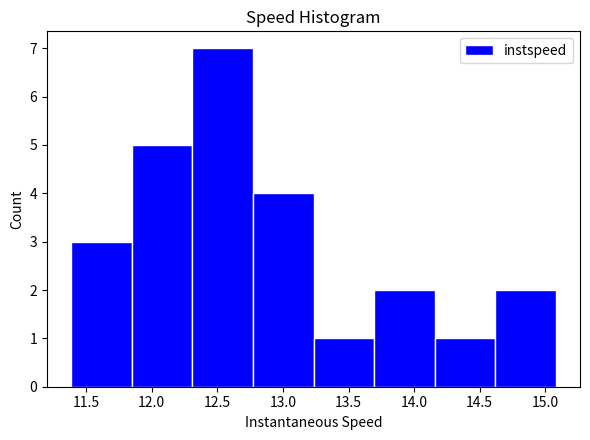

Reading left to right, list every bar in this chart as the range it spans on the x-axis followed by its height. Neither the bar edges nor the heights are printed on the chart, so give them approximately, as read against the axes.

11.40 to 11.85: 3
11.85 to 12.30: 5
12.30 to 12.75: 7
12.75 to 13.25: 4
13.25 to 13.70: 1
13.70 to 14.15: 2
14.15 to 14.60: 1
14.60 to 15.10: 2